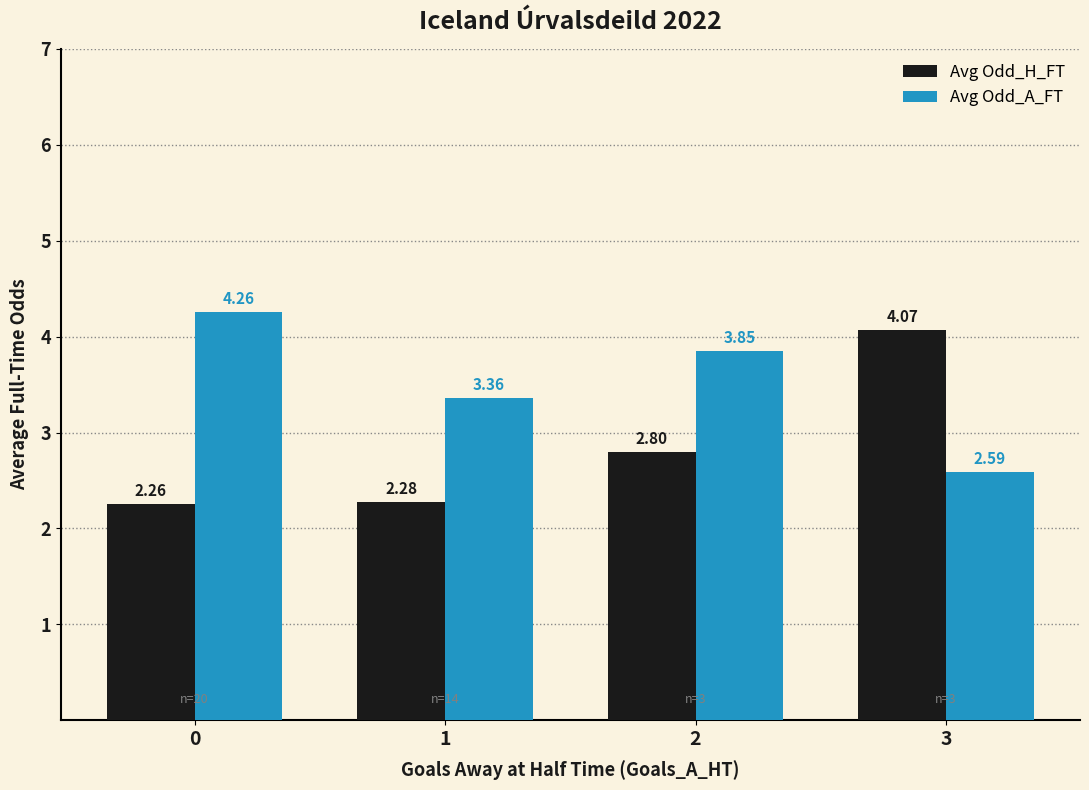

What is the difference between the second highest and second lowest values in the Avg Odd_H_FT series?

0.5